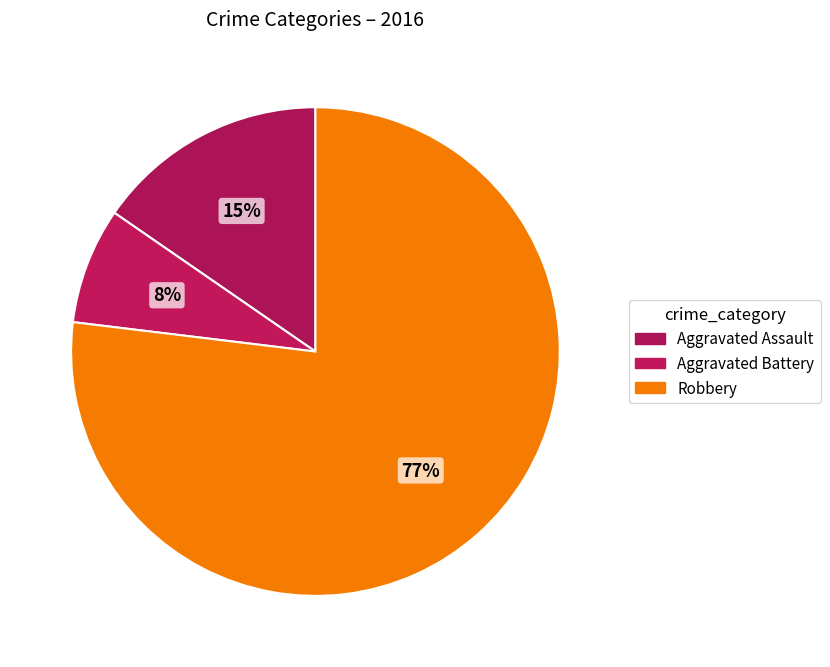

How many segments does this pie chart have?

3